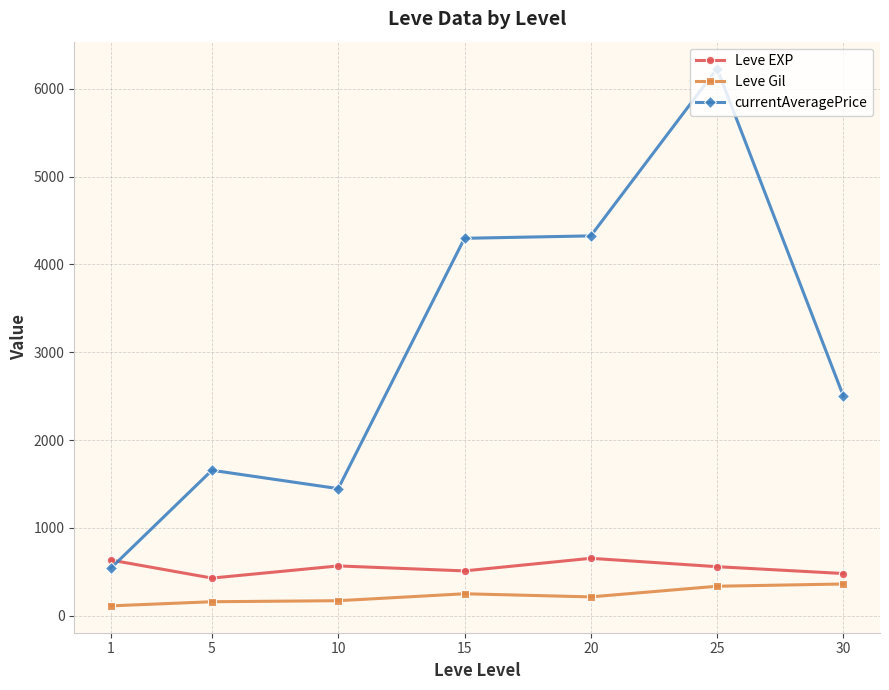

List the series in order of their peak value, lowest first.

Leve Gil, Leve EXP, currentAveragePrice